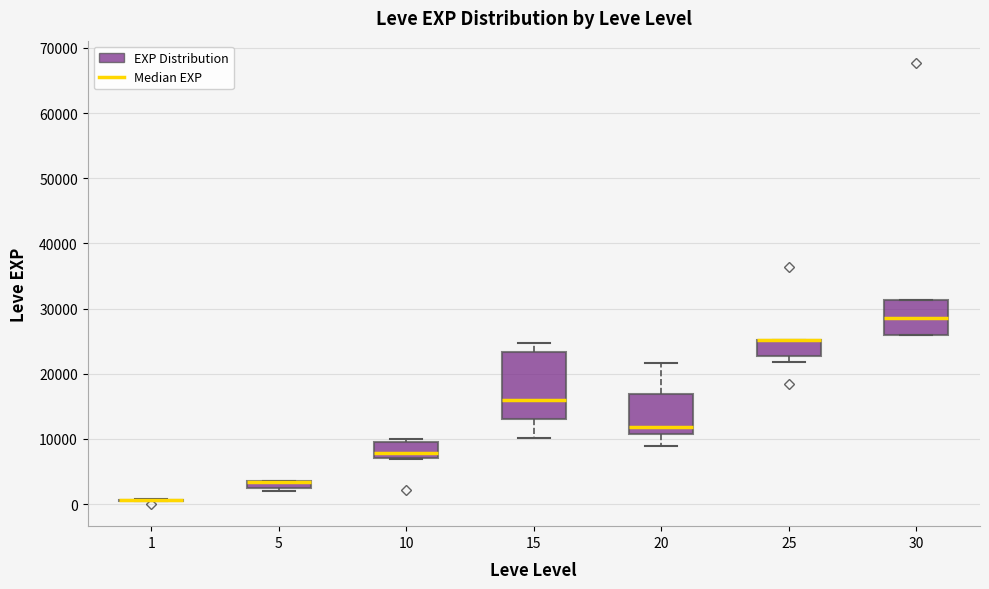

Where is the upper edge of the box at x = 5 on the y-axis? The values are not printed on the chart, so give them approximately, as read against the axis.

4000